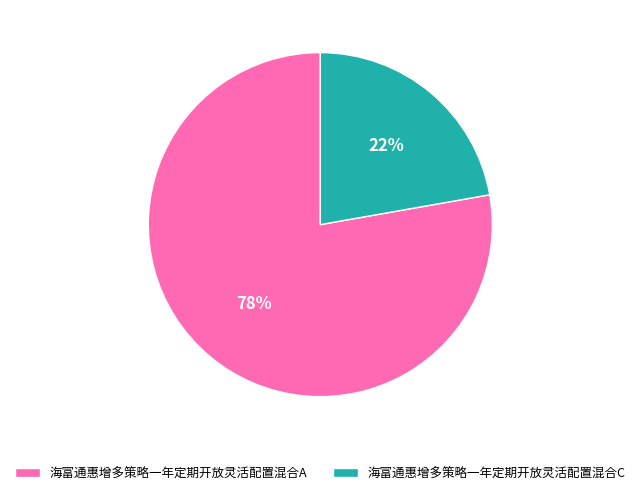

Rank the categories by value from lowest to highest.

海富通惠增多策略一年定期开放灵活配置混合C, 海富通惠增多策略一年定期开放灵活配置混合A